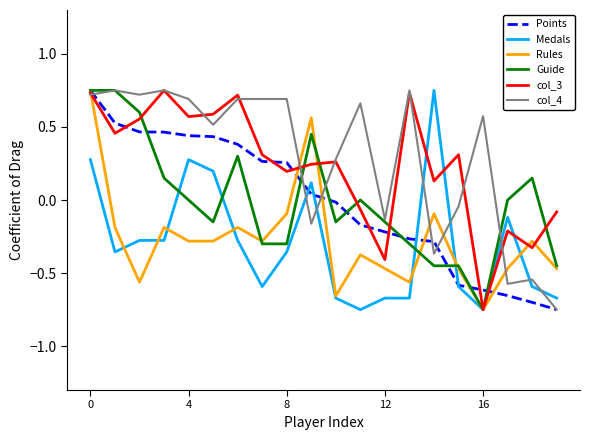

True or false: Rules has a value of -1.2 at 16.

False